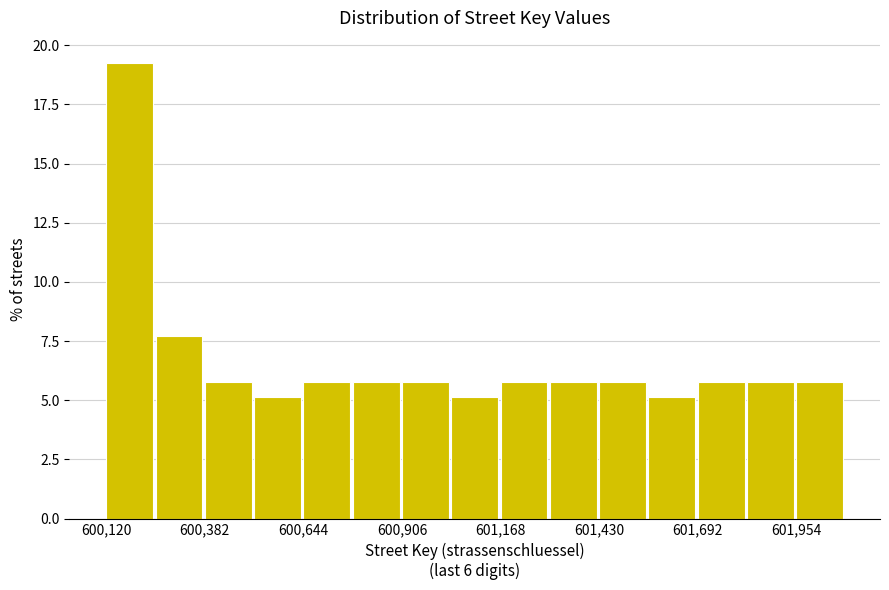

Around what value on the x-axis is the tallest bar? Give the approximate position of its centre, as read against the axis.

600200